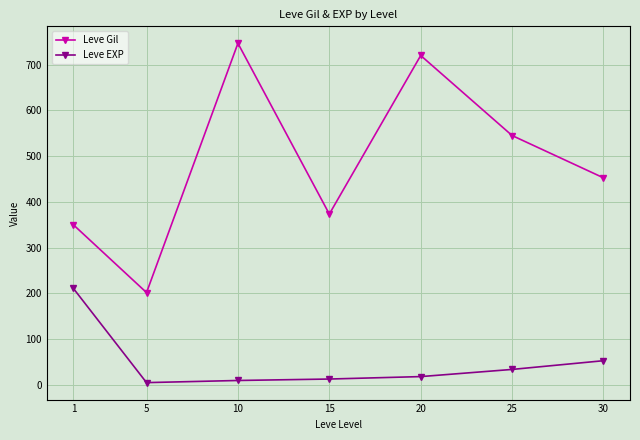

Rank the series by their maximum value, from lowest to highest.

Leve EXP, Leve Gil